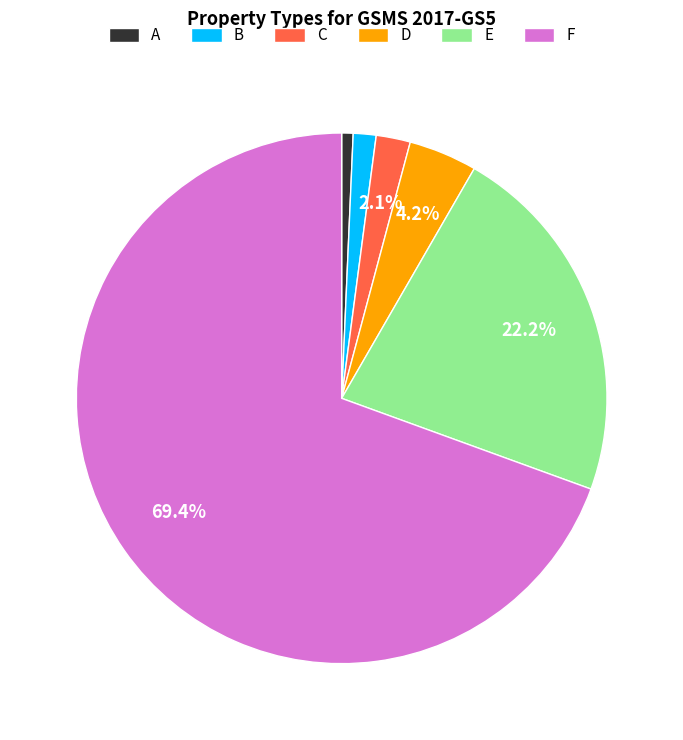

Which slice is the largest?

F